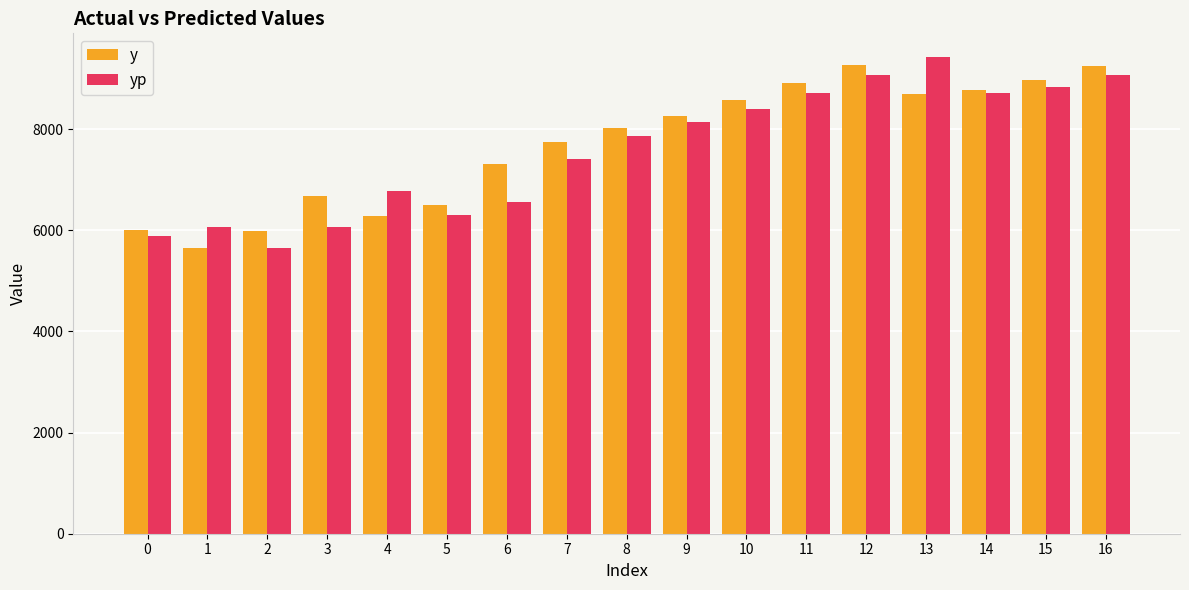

What is the maximum value for yp?

9423.7